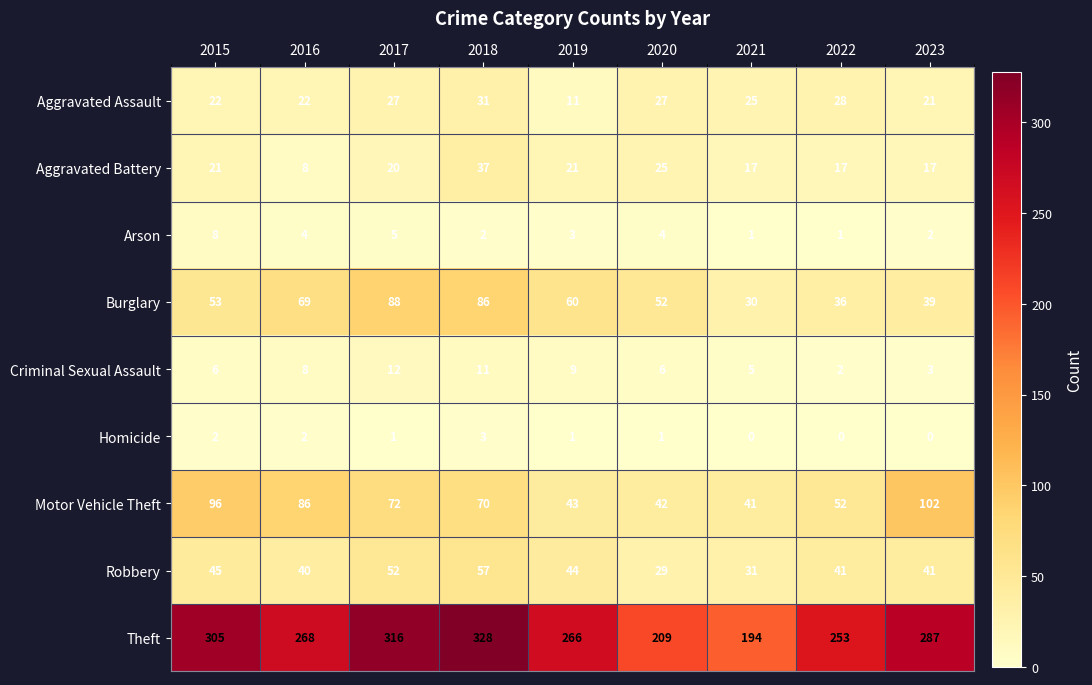

At which category is the sum across all series the highest?

2018